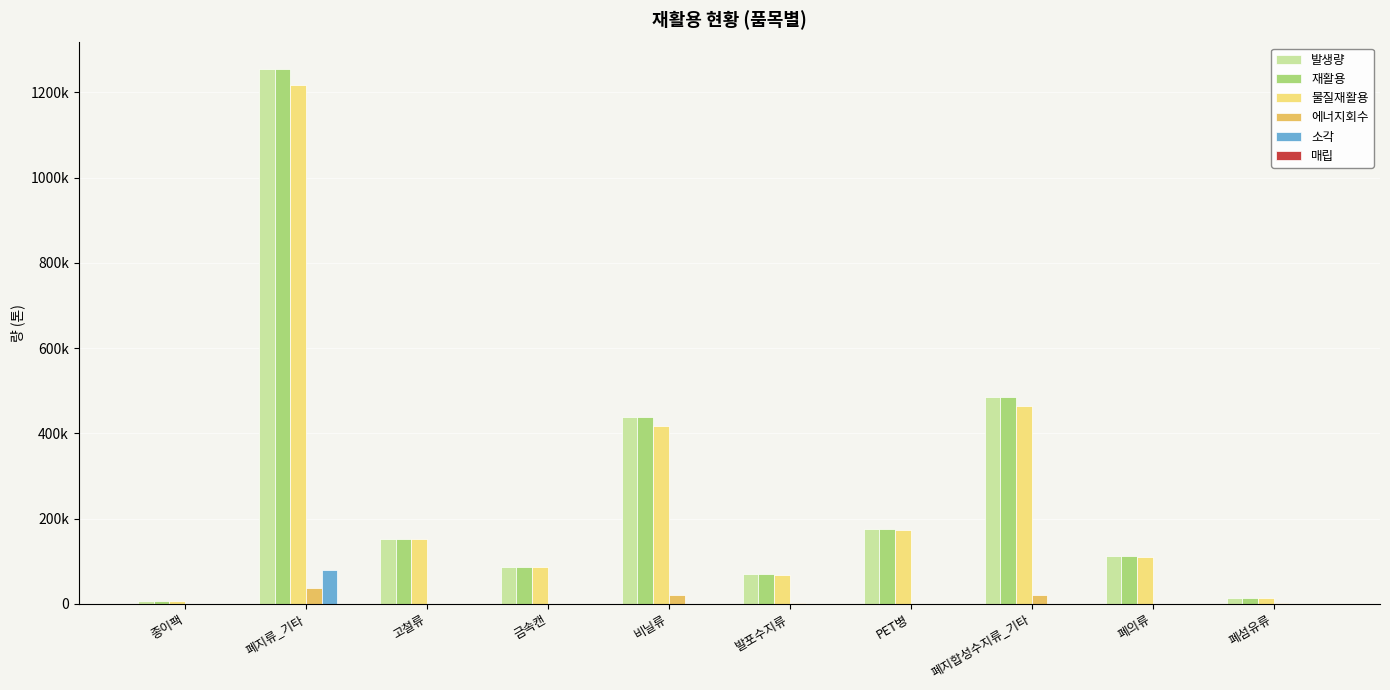

Which series has the largest total across all categories?

발생량